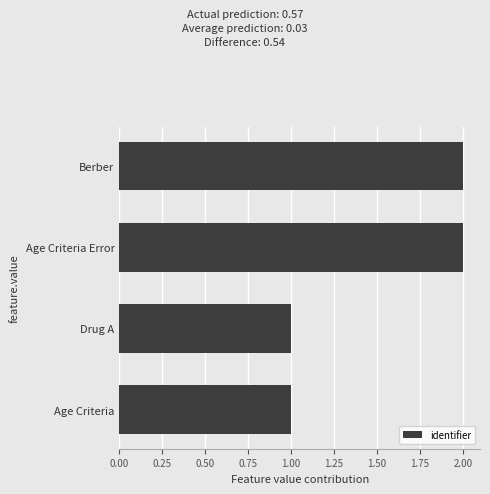

Between Drug A and Age Criteria Error, which is larger?

Age Criteria Error